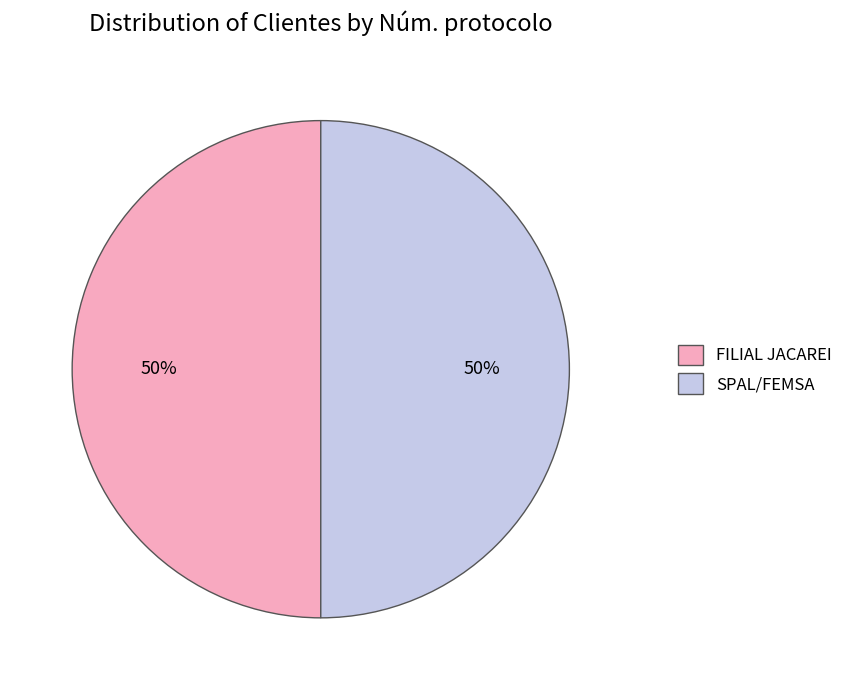

Do FILIAL JACAREI and SPAL/FEMSA together represent more than half of the pie?

Yes